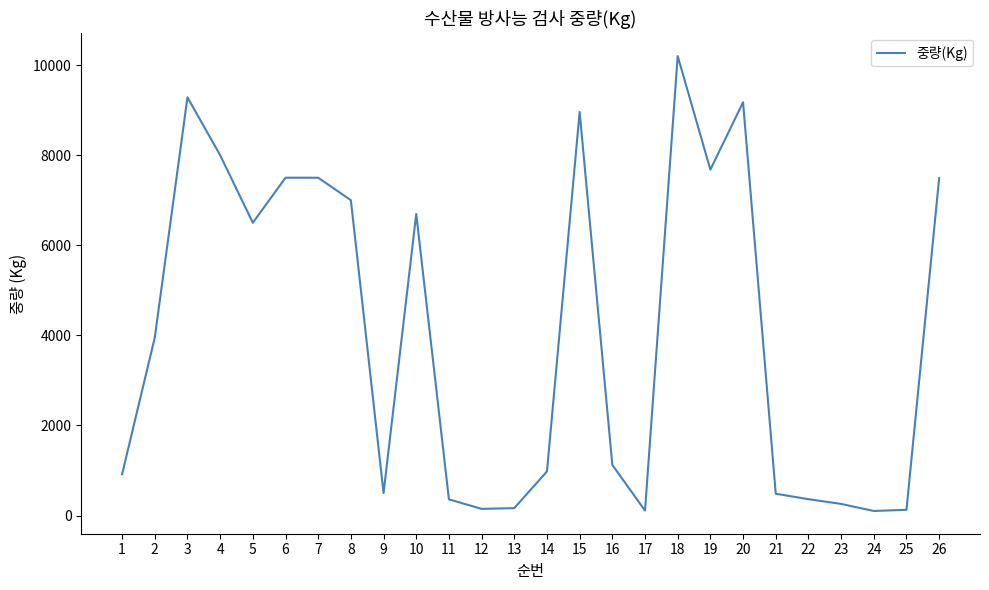

What is the maximum value shown in the chart?

10200